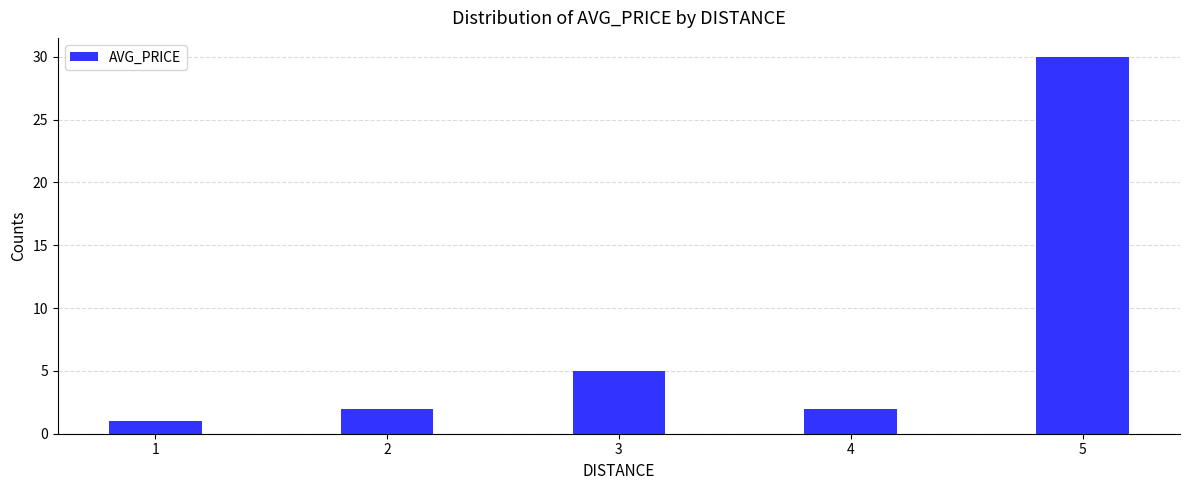

Where is the data nearest to the value 15?

3